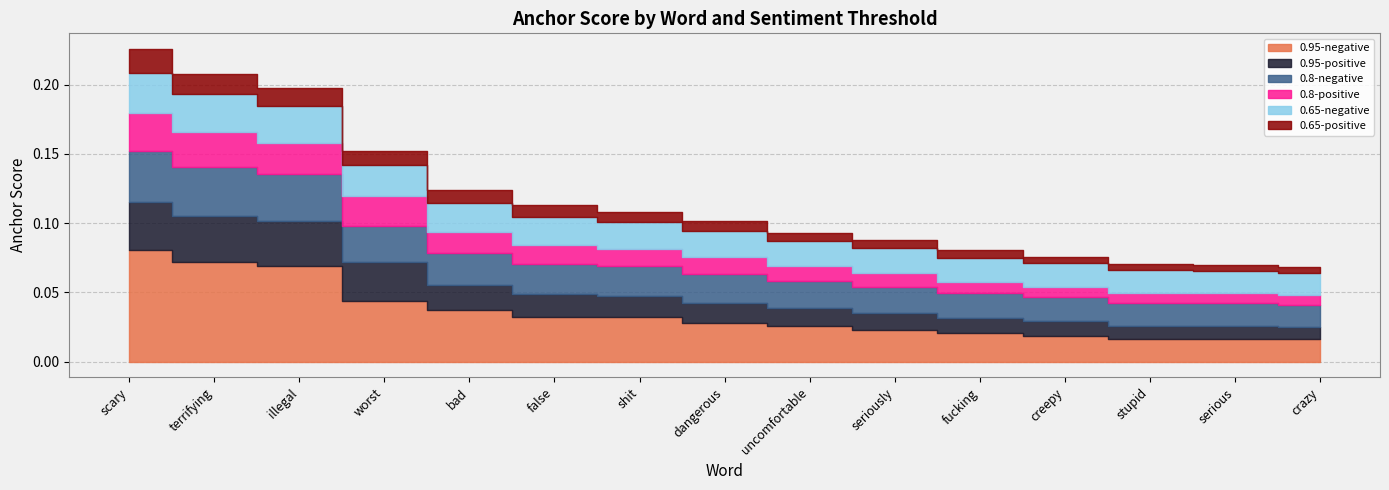

The value of 0.95-positive at creepy is 0.0. True or false?

False